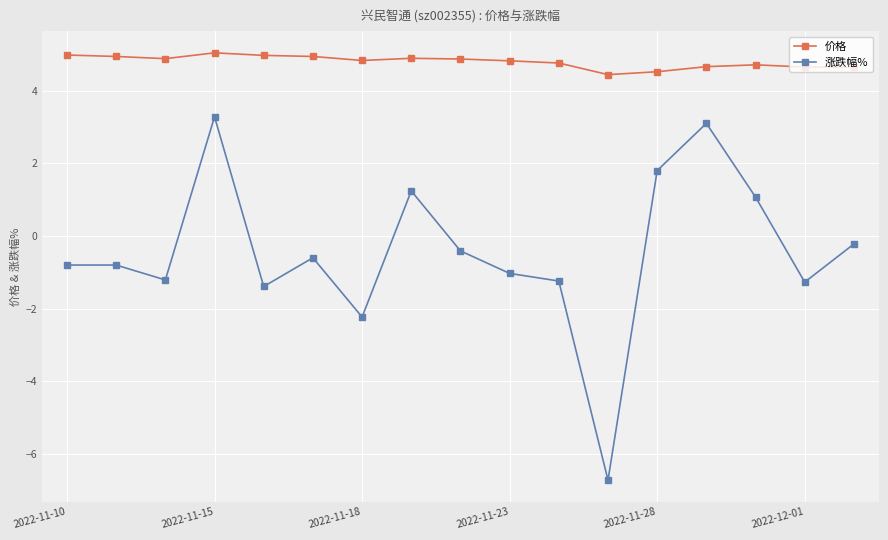

How many values in the 涨跌幅% series are below 0?

12